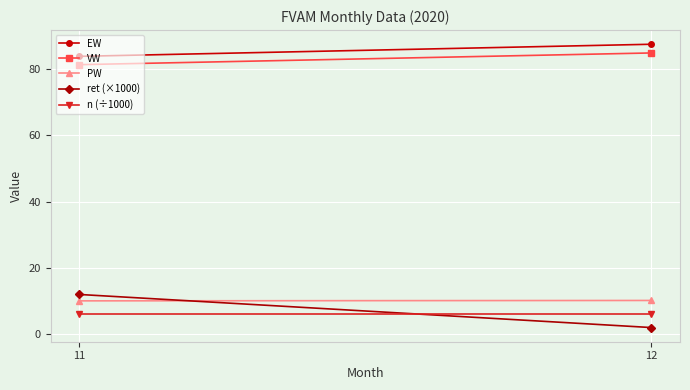

What is the value of the ret (×1000) point at the 1st from the left?

12.0